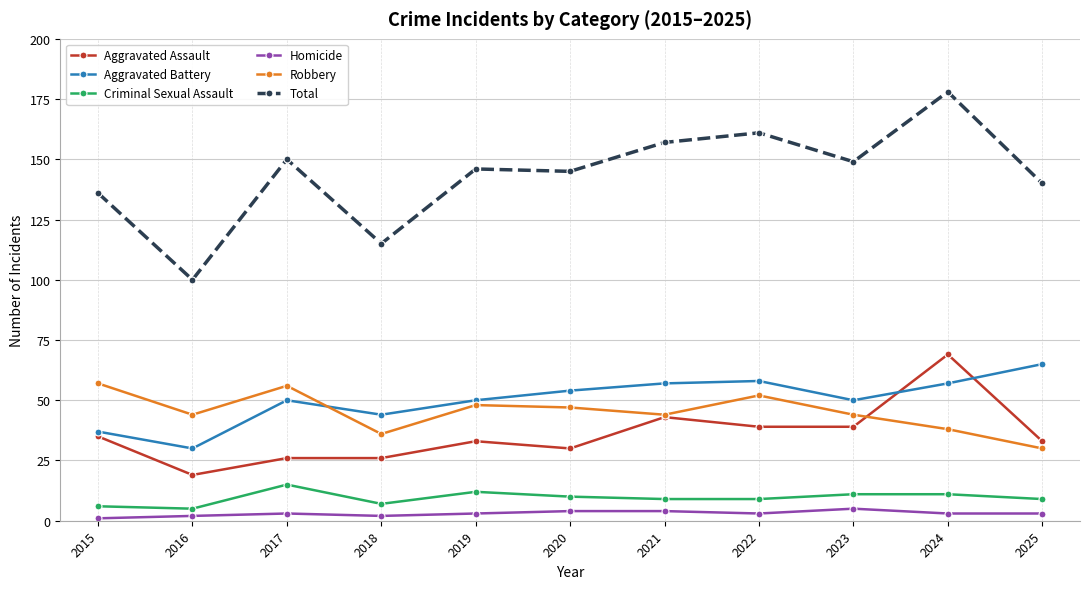

The Aggravated Assault series shows 43 at 2021. True or false?

True